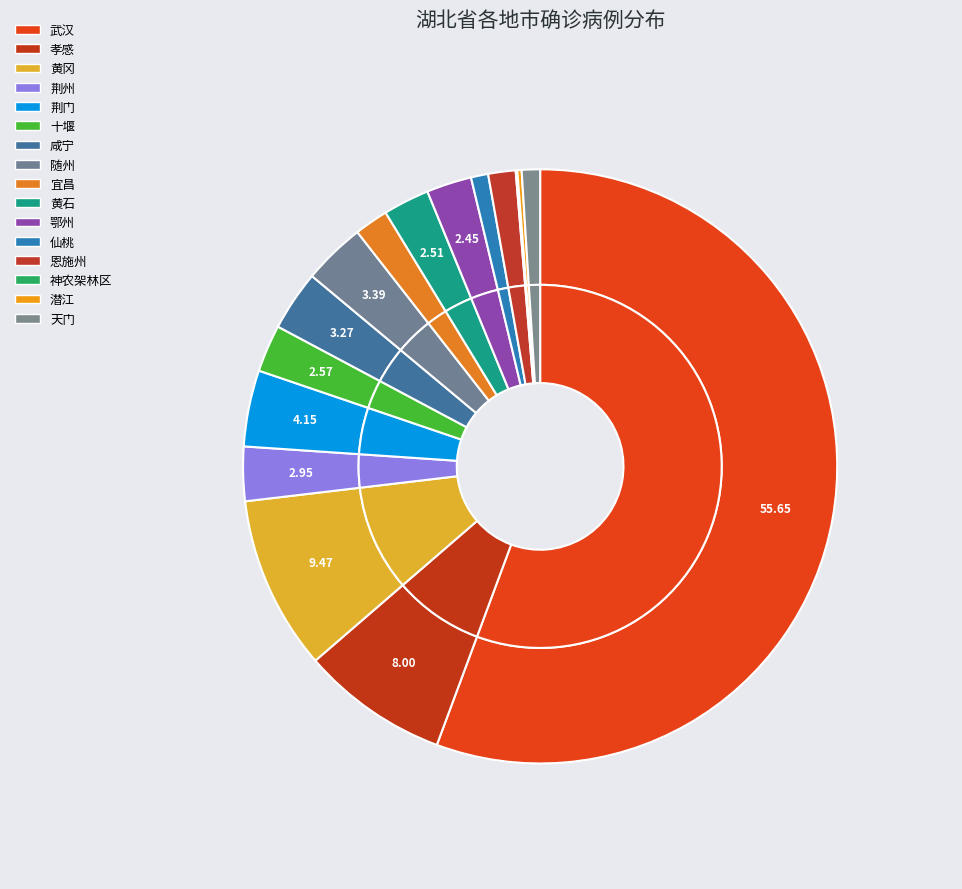

Does 武汉 represent more than half of the total?

Yes